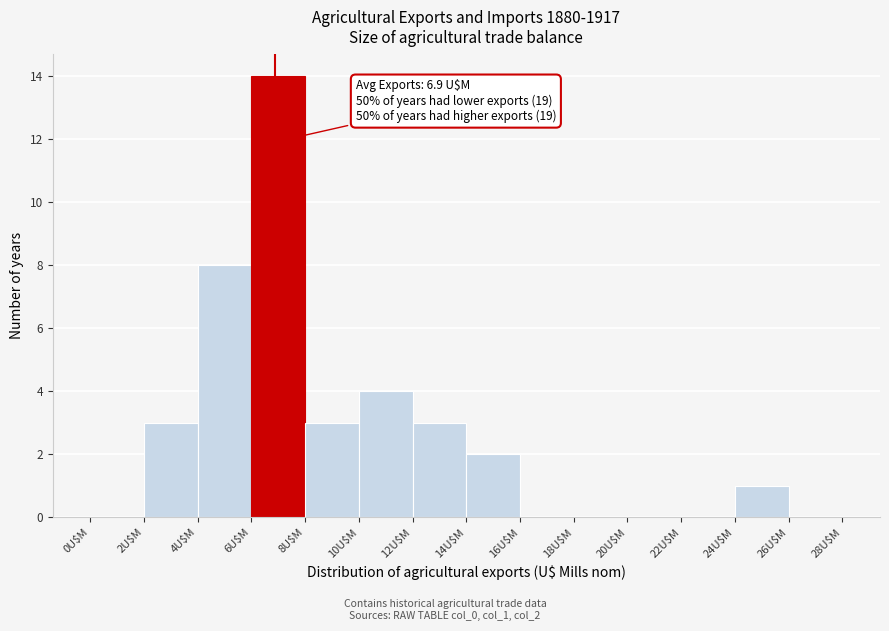

Which range on the x-axis has the tallest bar?

6 to 8